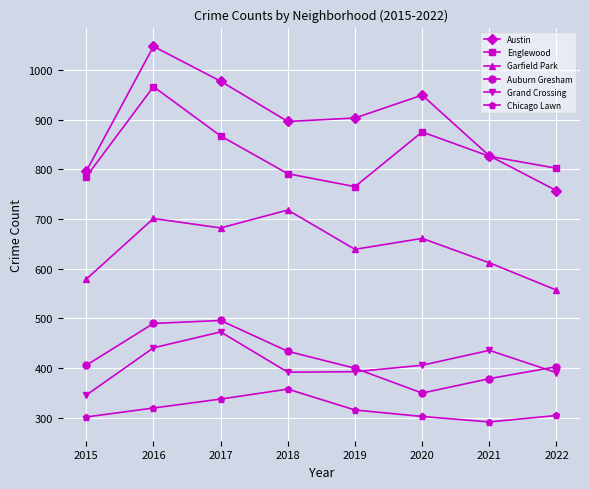

True or false: Englewood and Chicago Lawn intersect in this chart.

False